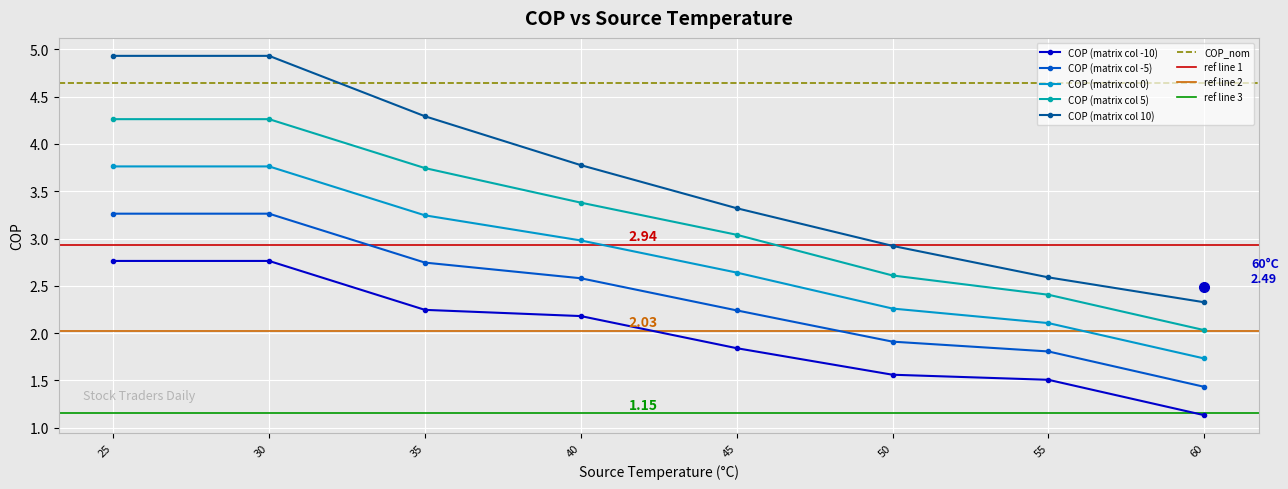

Between 25 and 35, which series saw the biggest shift?

COP (matrix col 10)